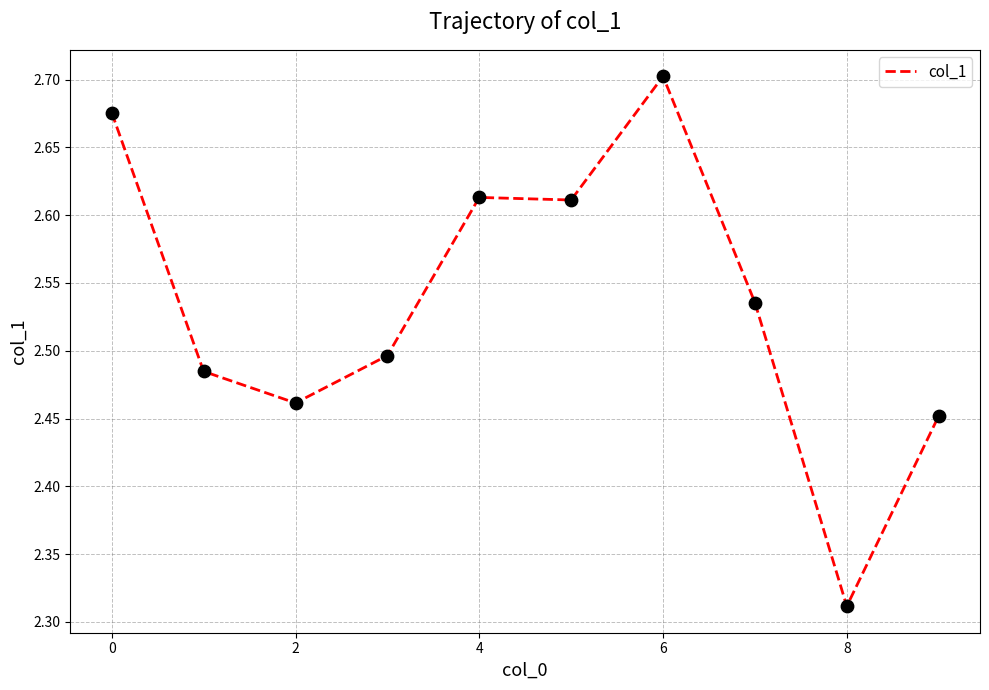

What is the difference between the maximum and minimum values?

0.4